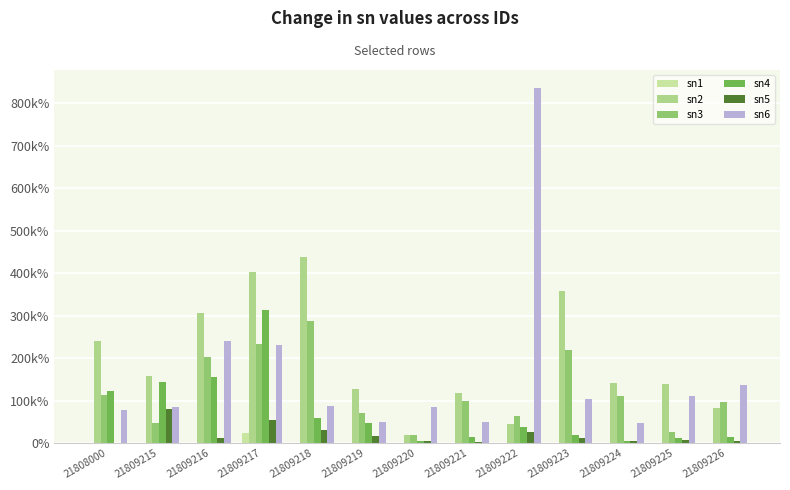

At 21809218, list the series in order from smallest to largest.

sn1, sn5, sn4, sn6, sn3, sn2